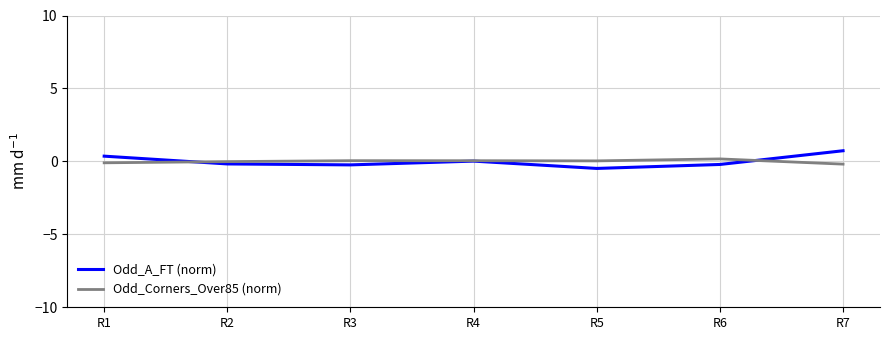

Read the Odd_A_FT (norm) value at R6.

-0.2